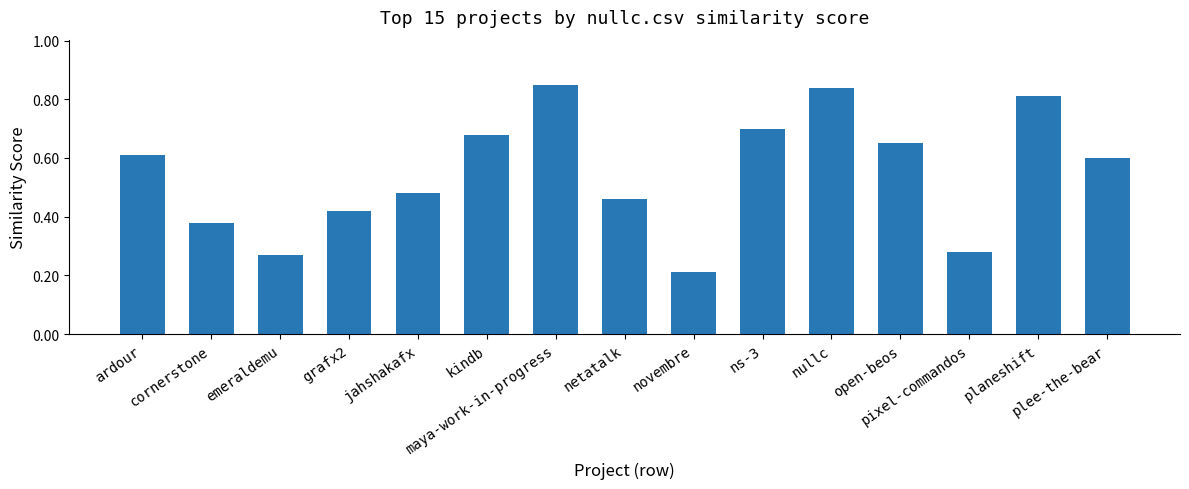

Count the values in the range 0 to 1.

15